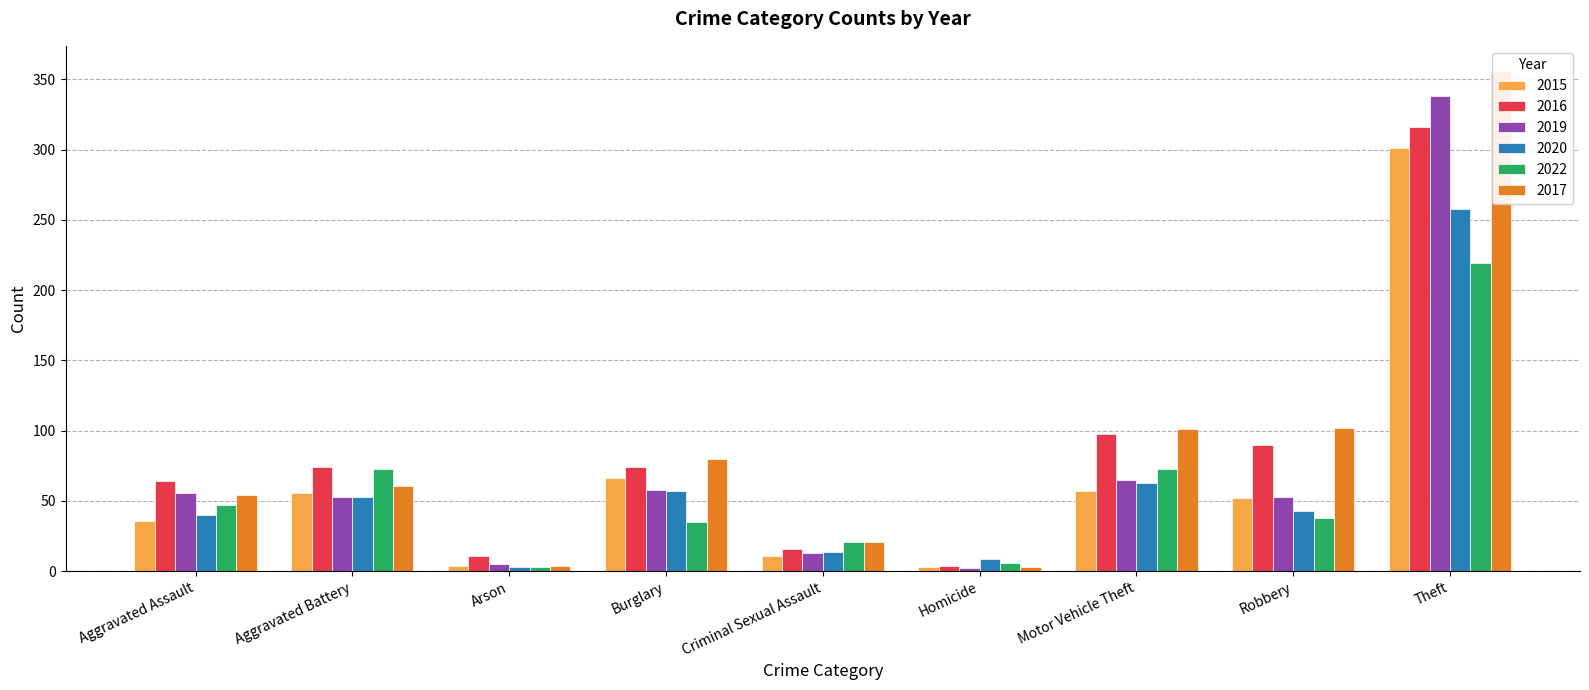

What is the value of the 2017 bar at the 9th from the left?

356